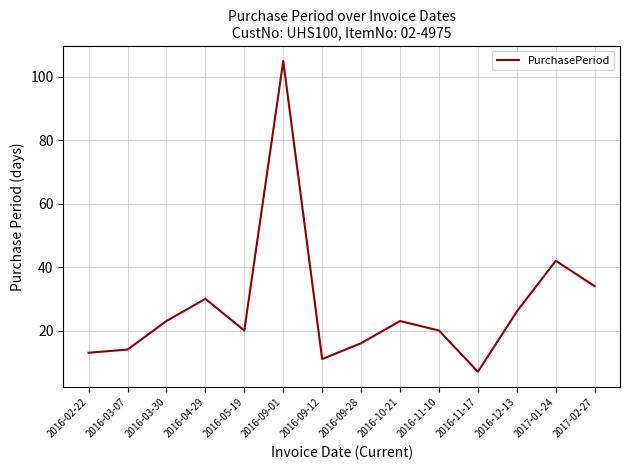

Reading right to left, list all the values displayed in this chart.

34	42	26	7	20	23	16	11	105	20	30	23	14	13